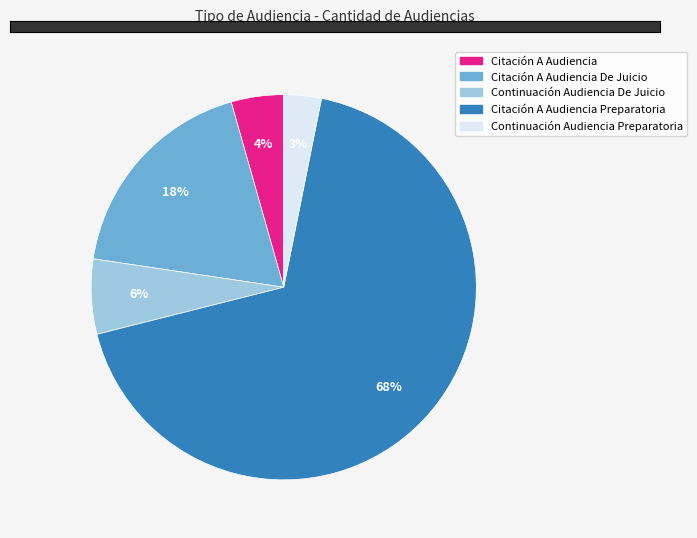

To the nearest percent, what is the average slice percentage?

20%